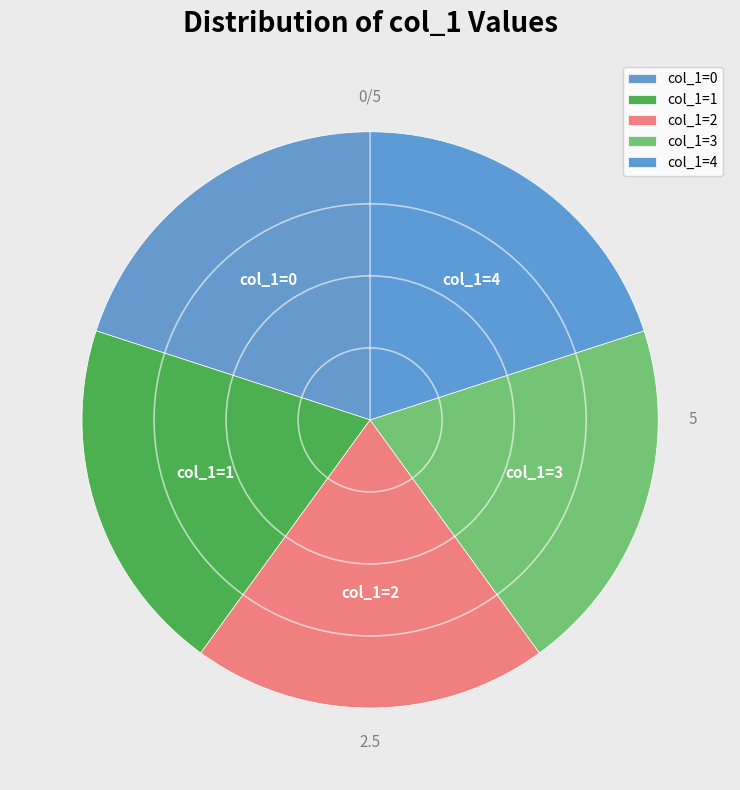

How many slices are in this pie chart?

5